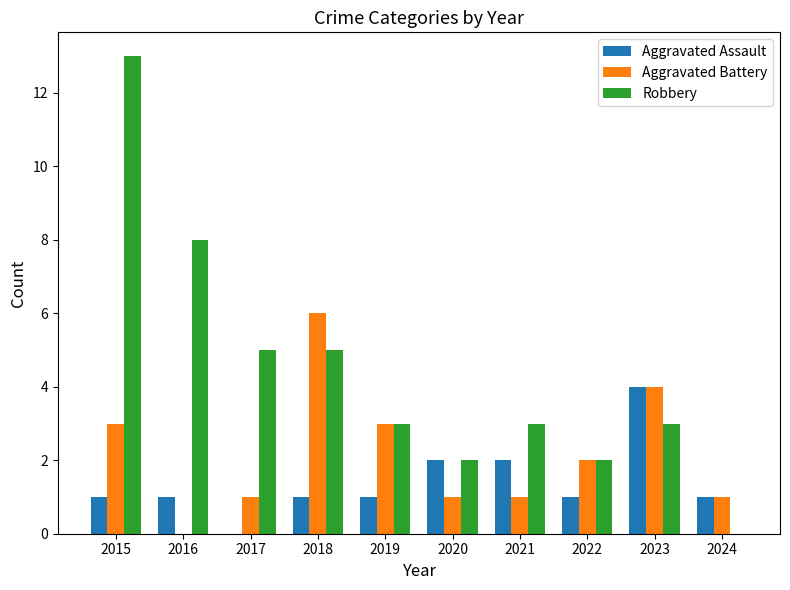

How many groups of bars are there?

10